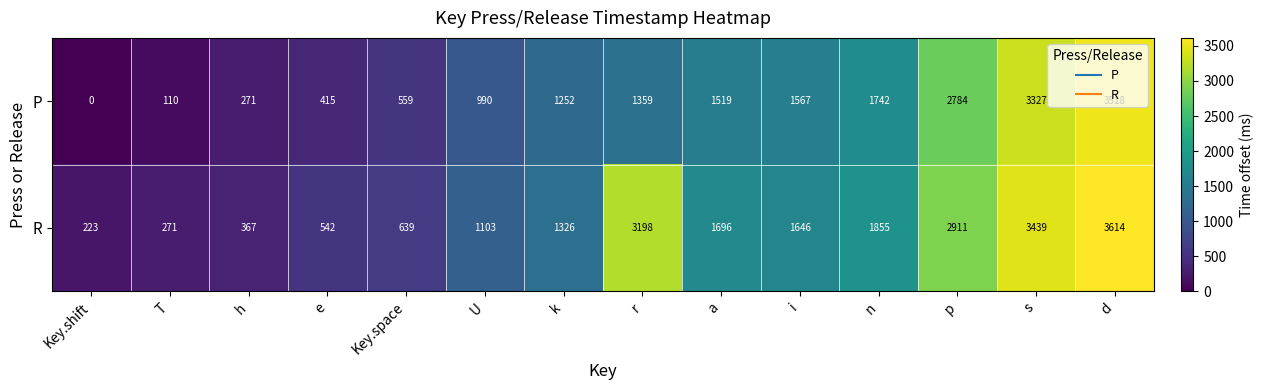

Rank the series by their maximum value, from highest to lowest.

R, P